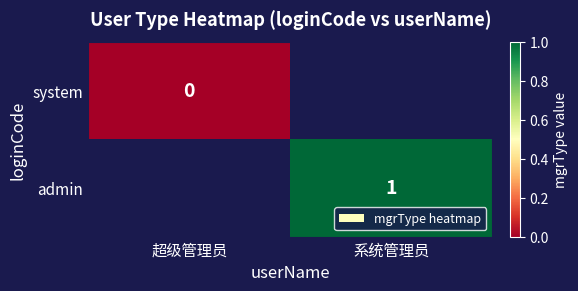

At which category does the chart reach its minimum across all series?

超级管理员